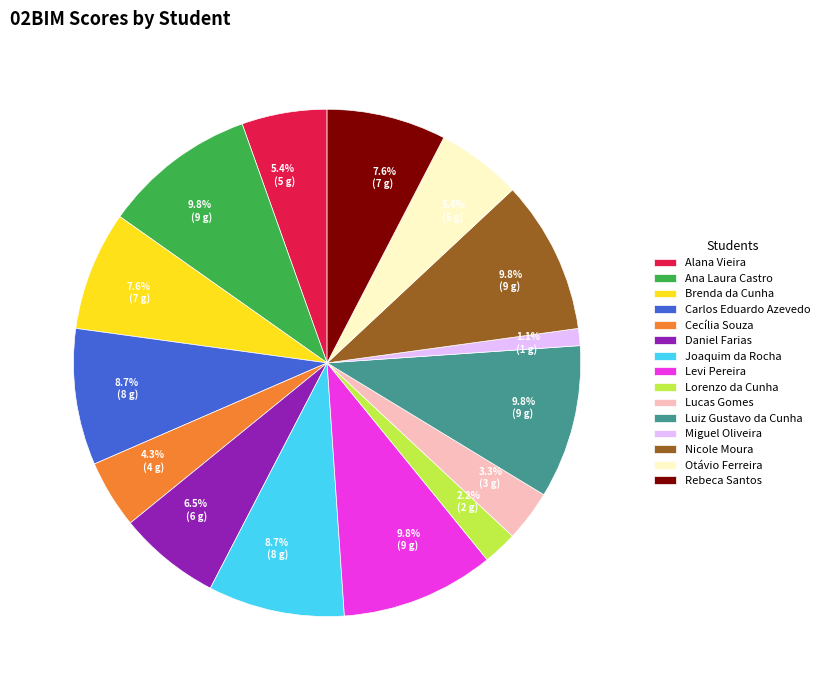

Which has a higher value, Levi Pereira or Brenda da Cunha?

Levi Pereira